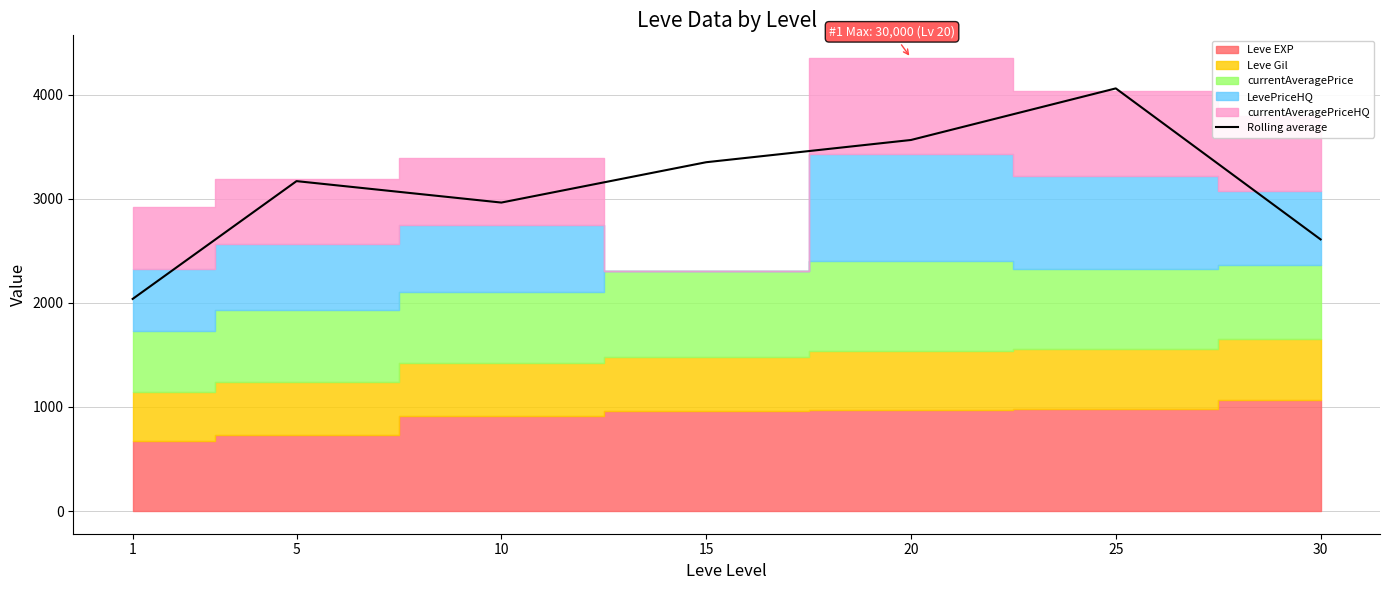

Where is the first local minimum?

10